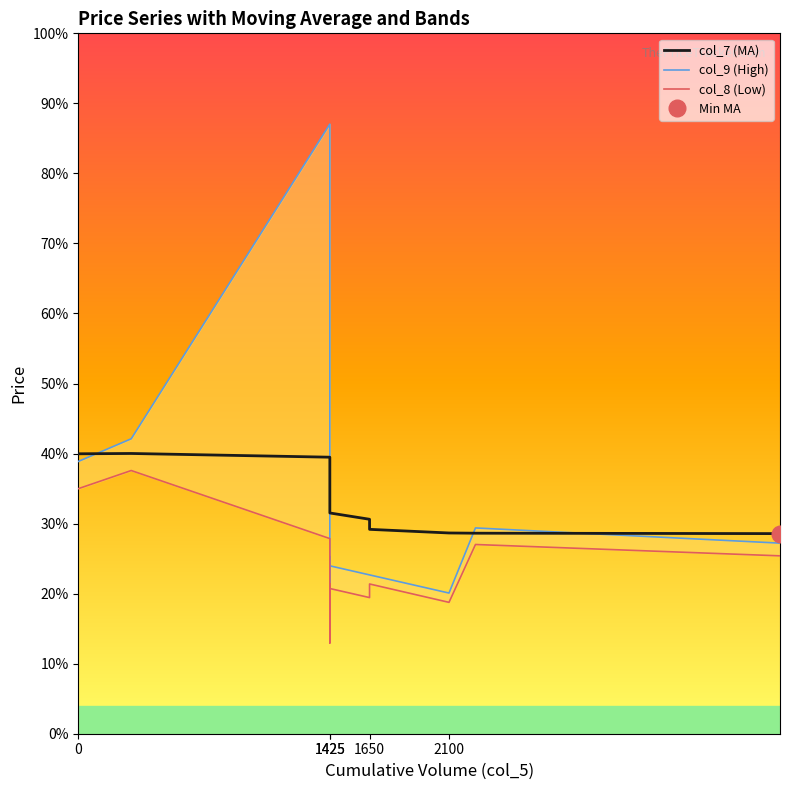

True or false: col_8 (Low) has more than 2 points higher than both neighbors.

True